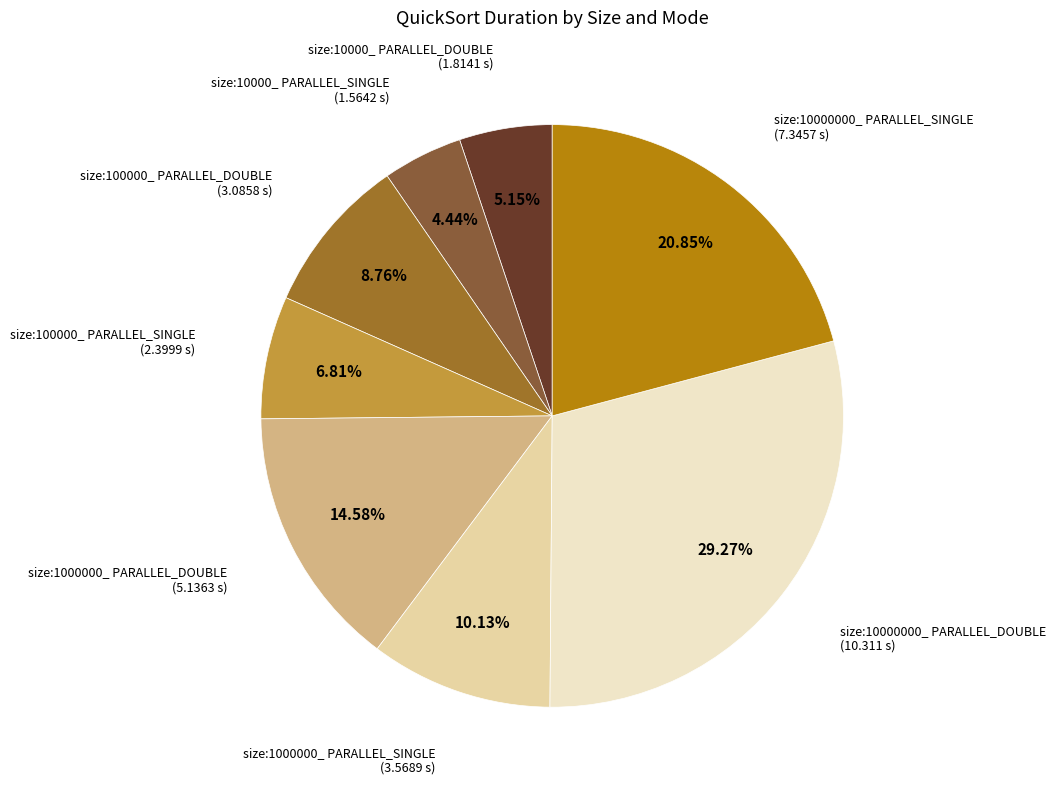

Approximately how many times larger is the value at size:1000000_ PARALLEL_SINGLE compared to size:100000_ PARALLEL_DOUBLE?

1.2